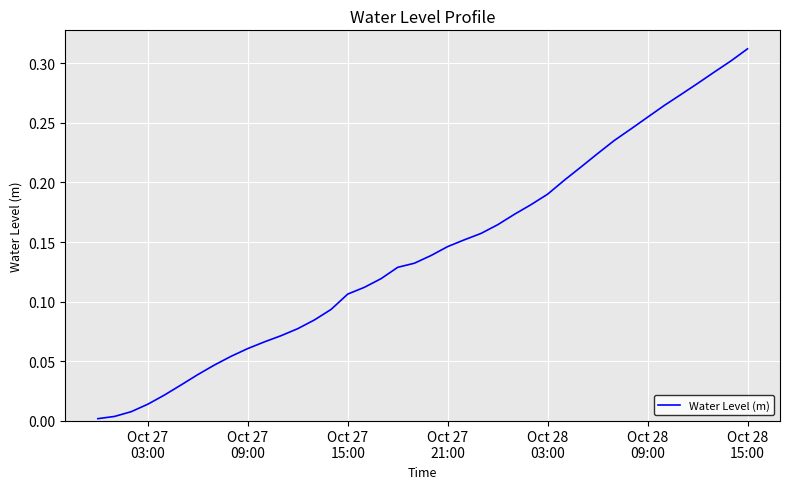

How many lines are shown in the chart?

1